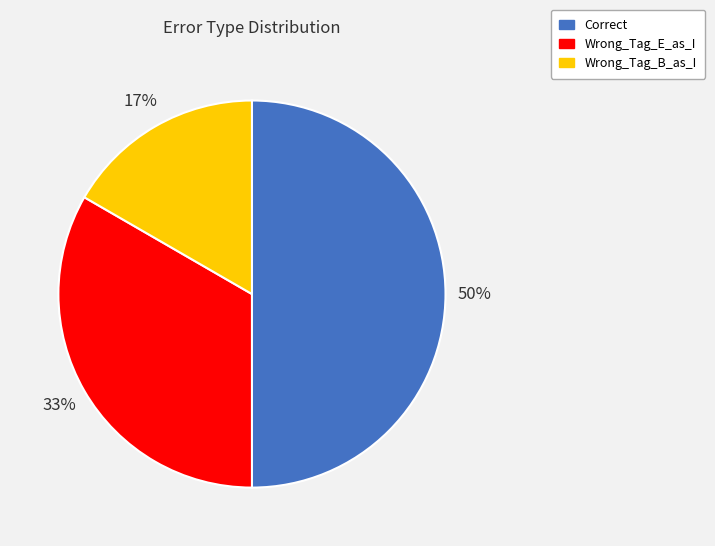

Does Wrong_Tag_E_as_I account for over 50% of the chart?

No